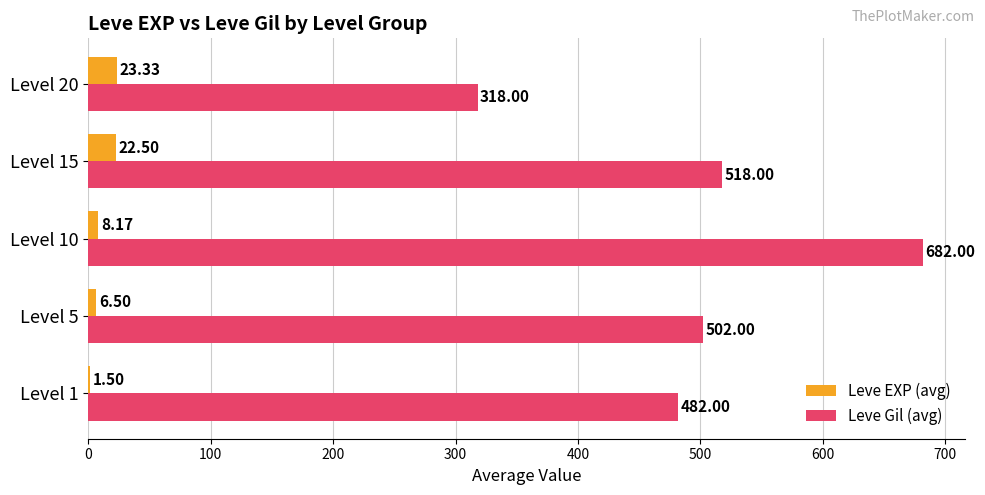

Is the value of Leve EXP (avg) at Level 20 greater than the value of Leve Gil (avg) at Level 10?

No